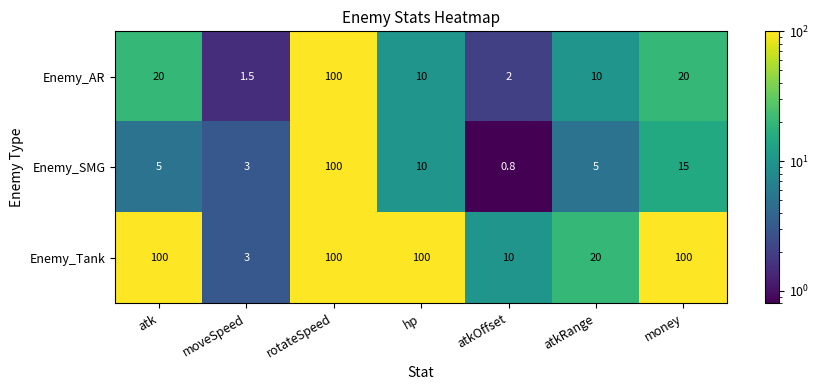

Is the value of Enemy_Tank at atkRange greater than the value of Enemy_AR at atkOffset?

Yes